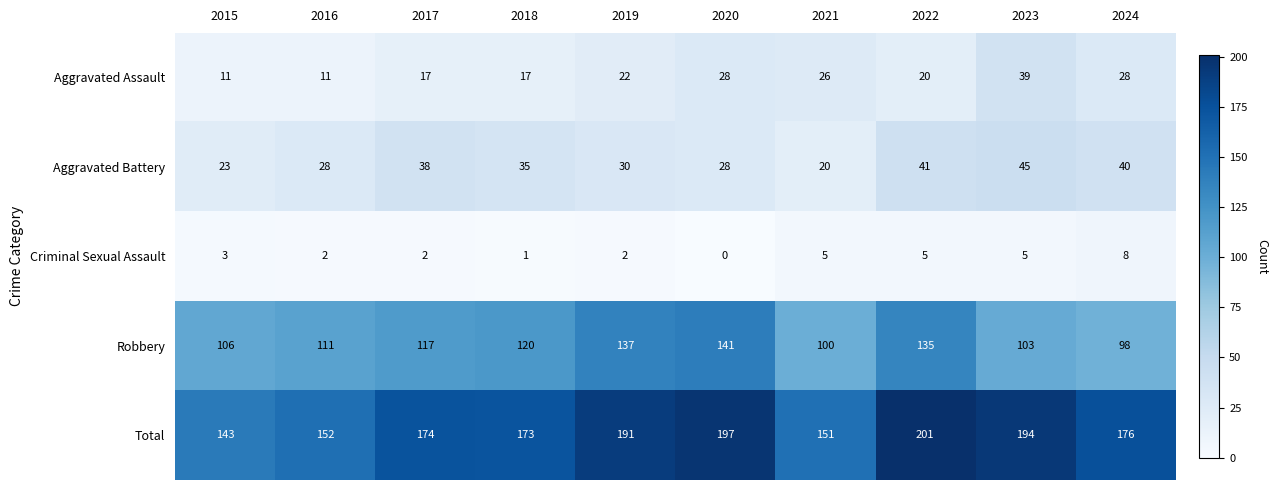

At how many categories does at least one series exceed 96?

10